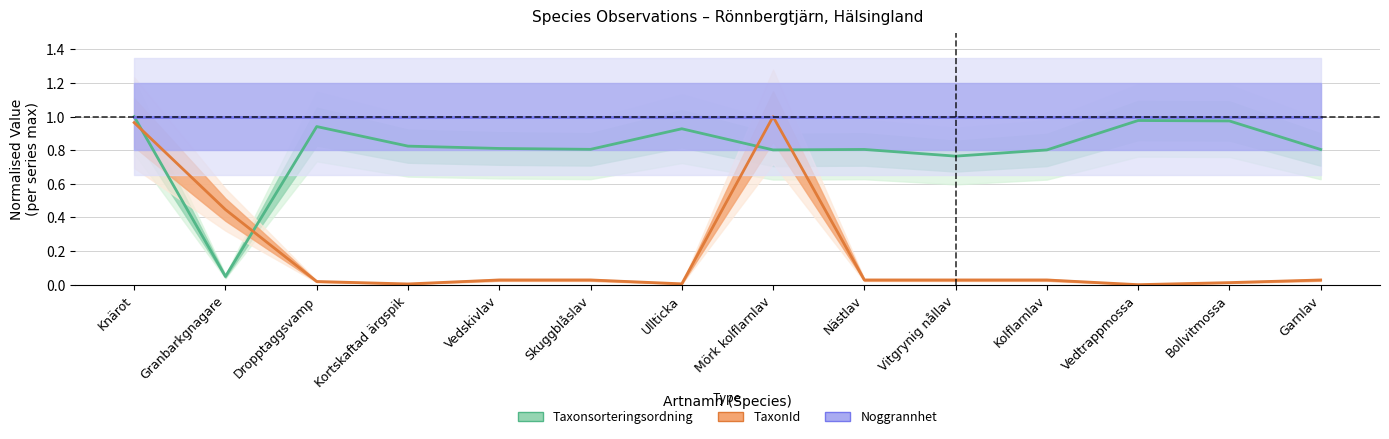

Which series has the largest range (max minus min)?

TaxonId